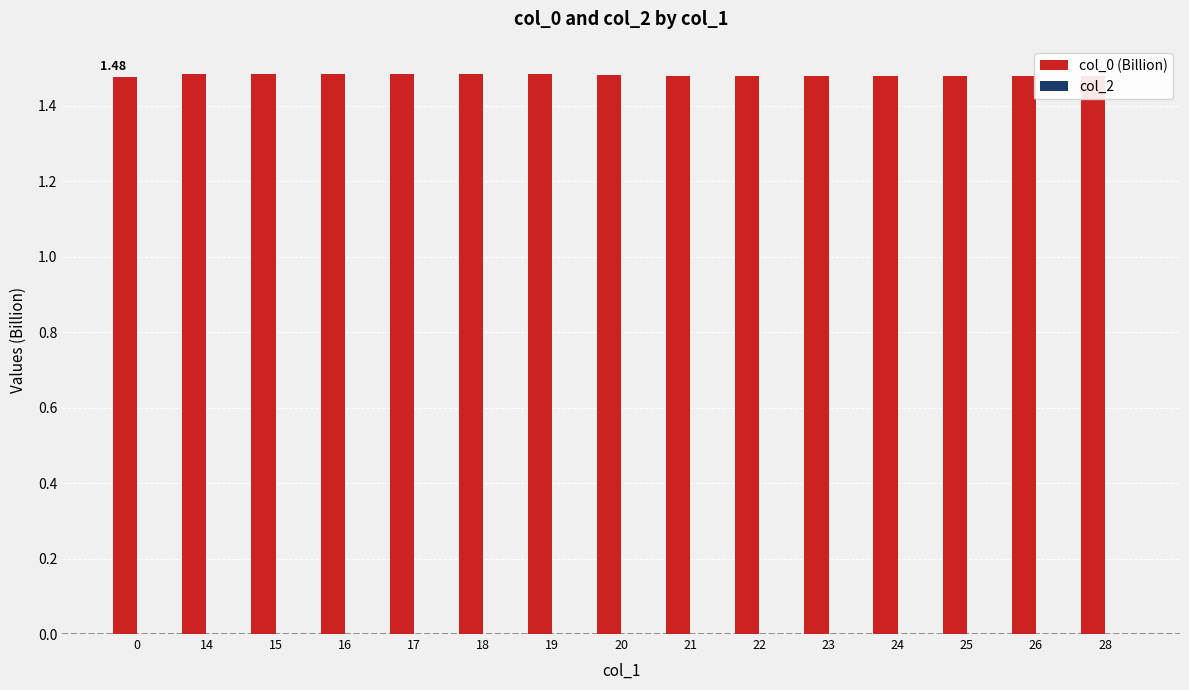

Count the number of categories in the chart.

15